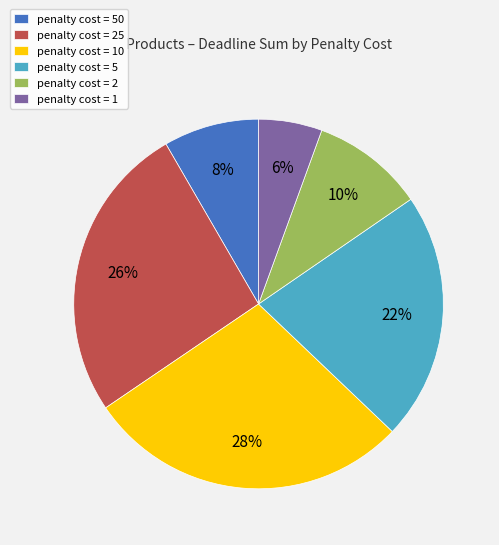

To the nearest percent, what is the average slice percentage?

17%